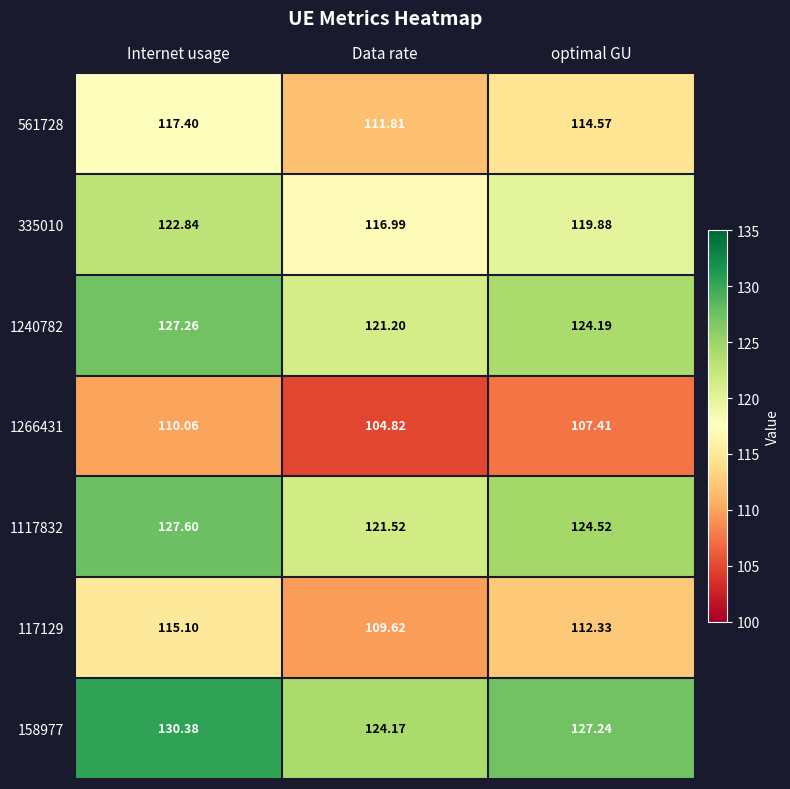

At which label does 158977 reach its minimum?

Data rate